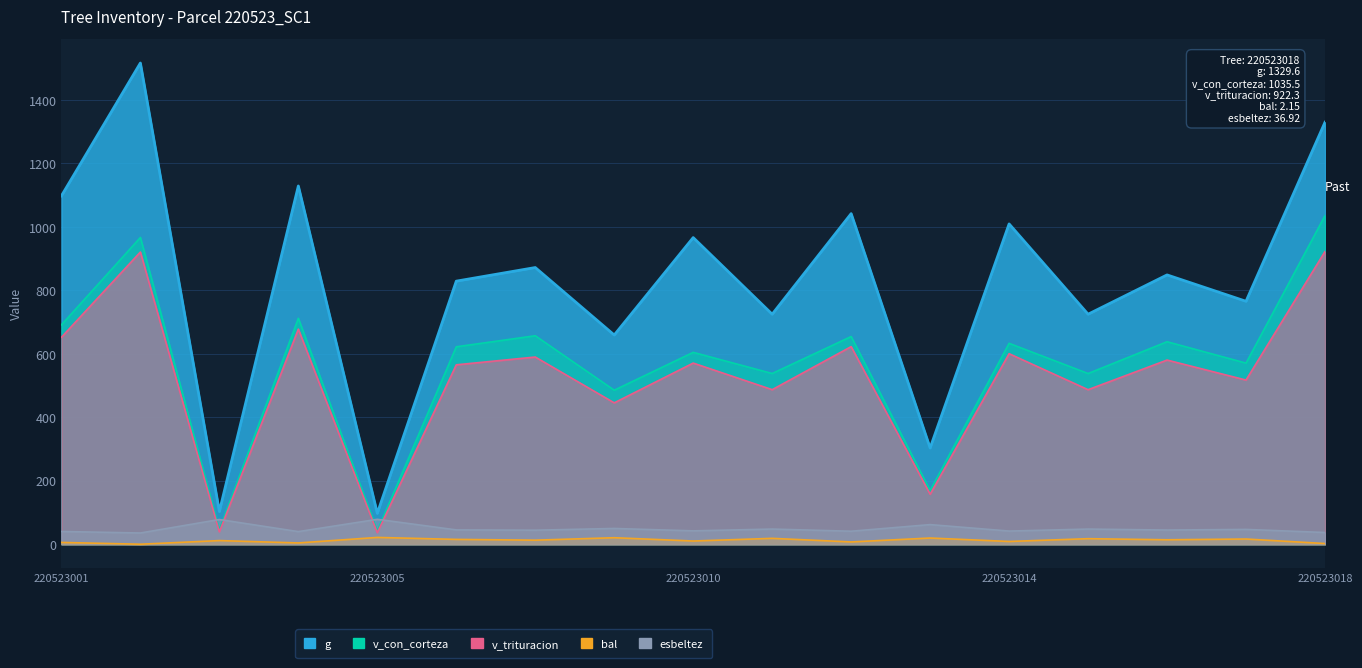

True or false: bal and esbeltez cross at least once.

False